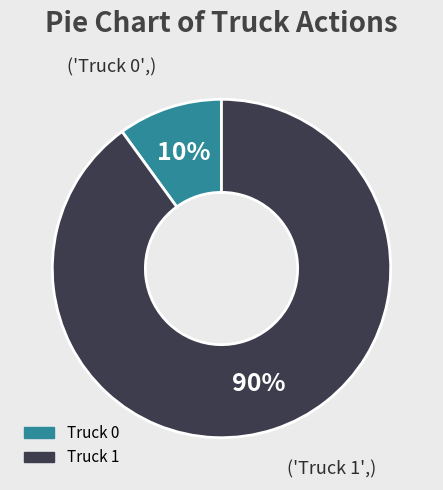

How many segments does this pie chart have?

2